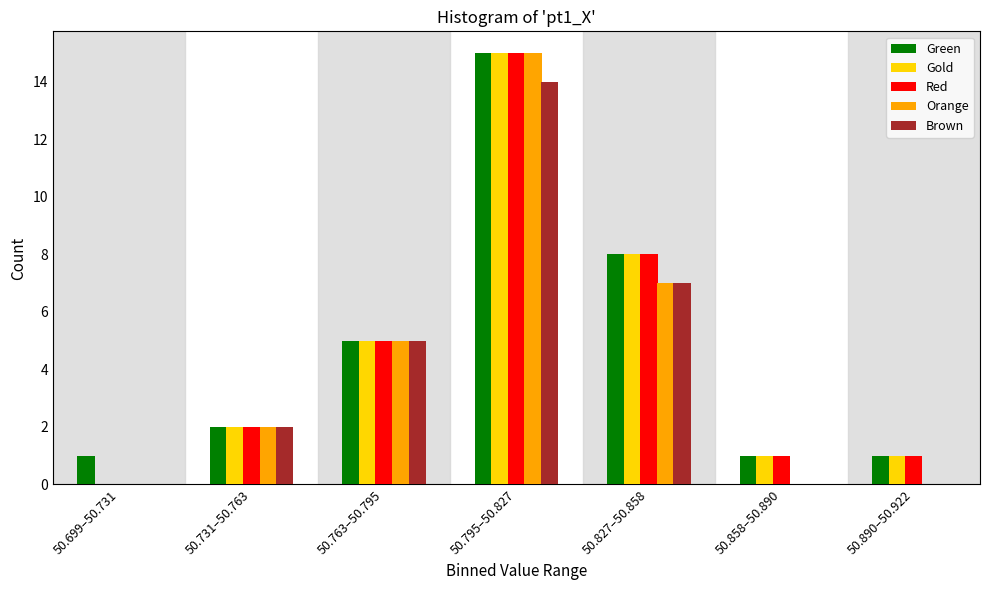

The Gold series shows 7 at 50.763–50.795. True or false?

False